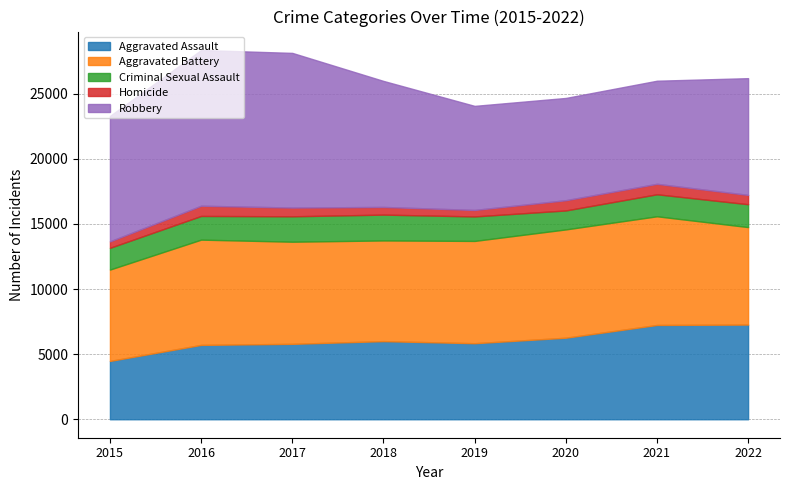

How many series are shown in this chart?

5